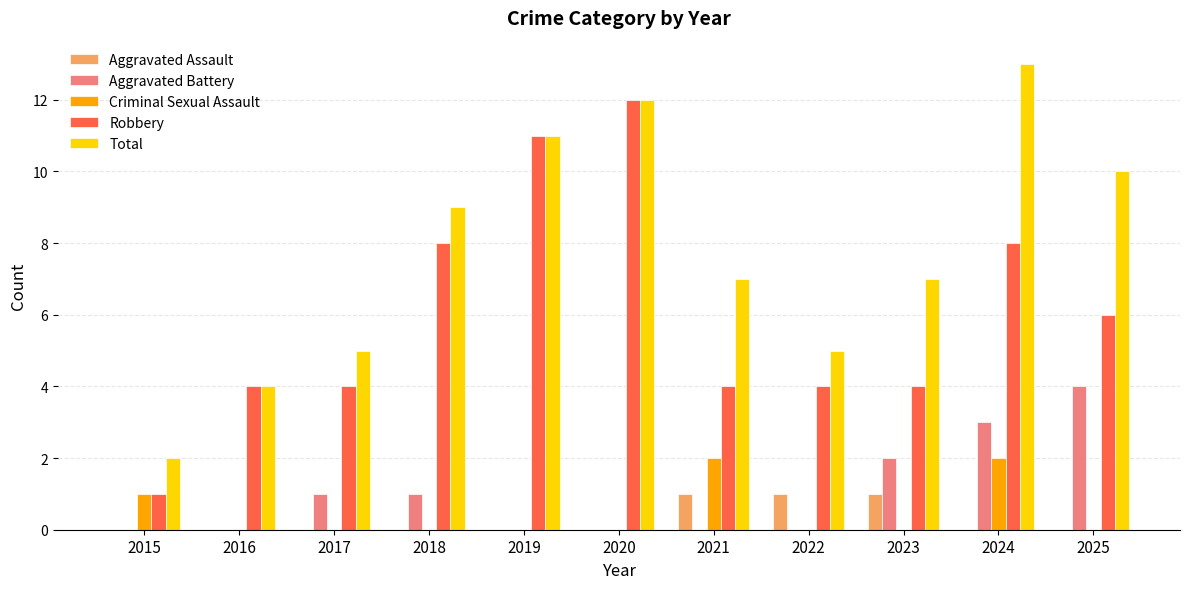

Reading left to right, extract all data points from this chart.

Aggravated Assault: 2015=0	2016=0	2017=0	2018=0	2019=0	2020=0	2021=1	2022=1	2023=1	2024=0	2025=0
Aggravated Battery: 2015=0	2016=0	2017=1	2018=1	2019=0	2020=0	2021=0	2022=0	2023=2	2024=3	2025=4
Criminal Sexual Assault: 2015=1	2016=0	2017=0	2018=0	2019=0	2020=0	2021=2	2022=0	2023=0	2024=2	2025=0
Robbery: 2015=1	2016=4	2017=4	2018=8	2019=11	2020=12	2021=4	2022=4	2023=4	2024=8	2025=6
Total: 2015=2	2016=4	2017=5	2018=9	2019=11	2020=12	2021=7	2022=5	2023=7	2024=13	2025=10